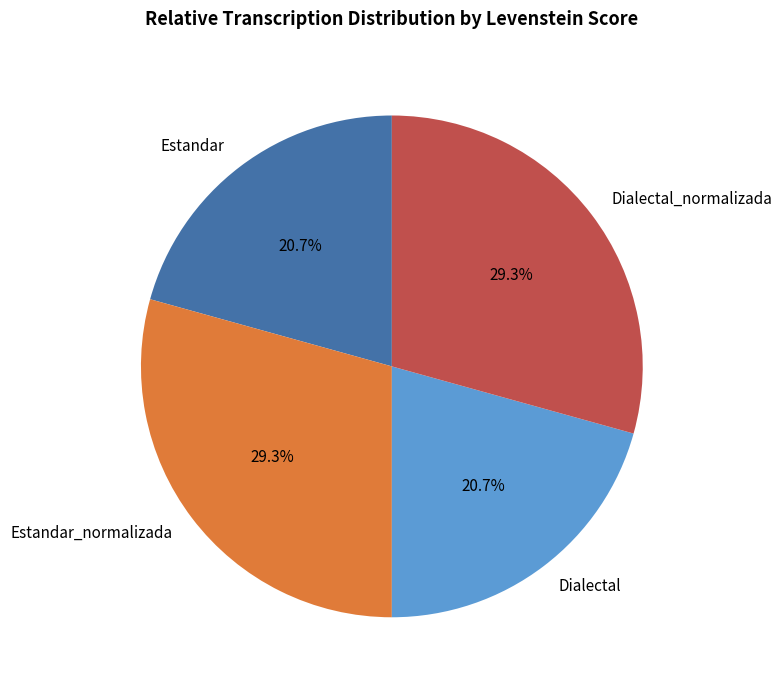

What percentage is the Estandar slice, to the nearest percent?

21%